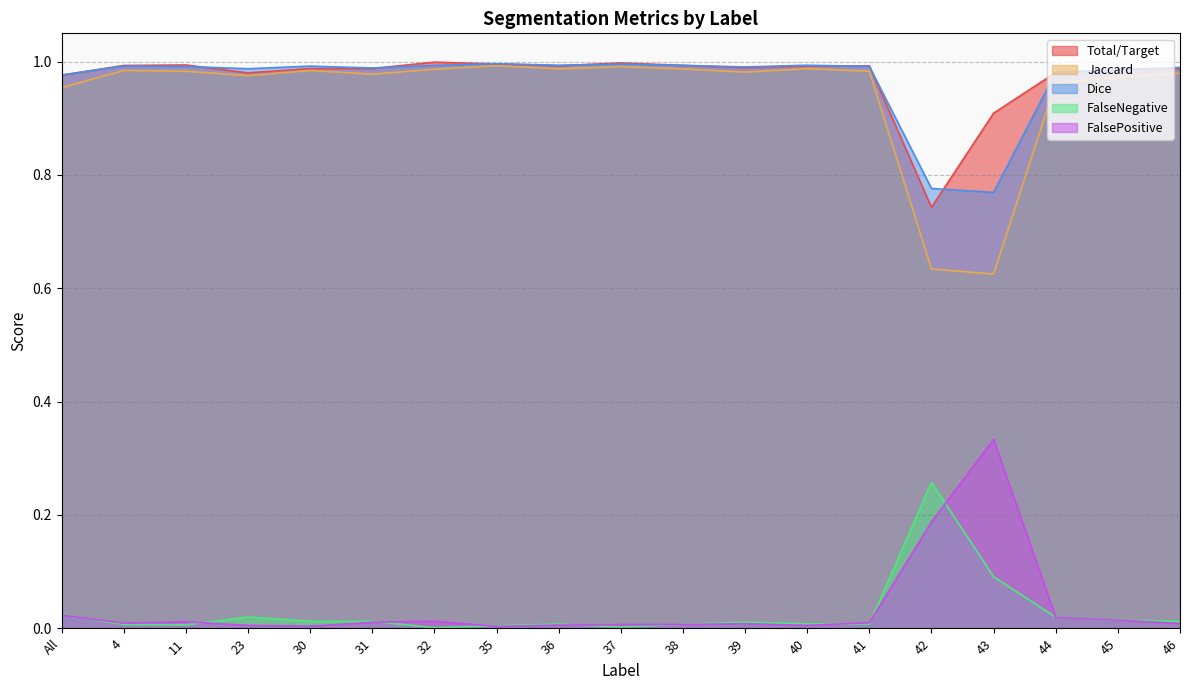

Rank the categories by Jaccard value from lowest to highest.

43, 42, All, 44, 45, 23, 31, 46, 39, 11, 41, 30, 4, 32, 38, 36, 40, 37, 35